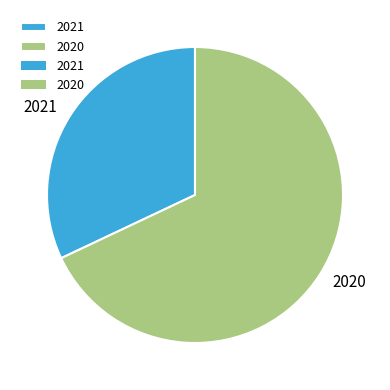

What is the ratio of the value at 2020 to the value at 2021?

2.1